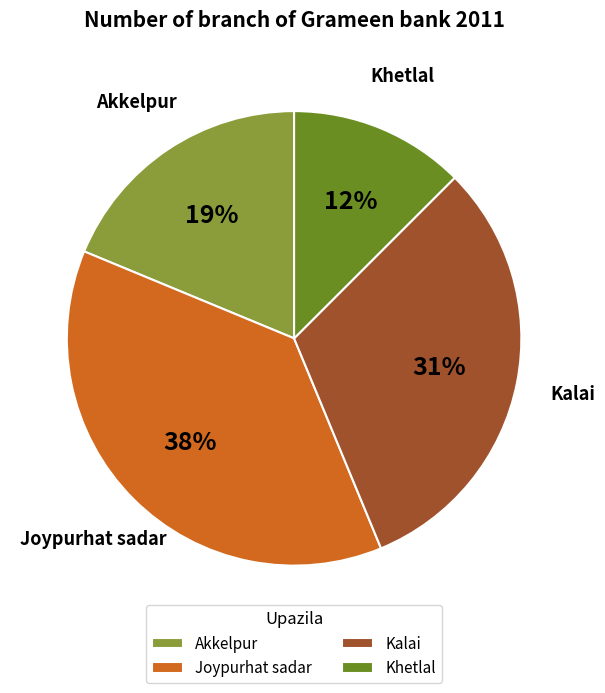

Which has a higher value, Akkelpur or Joypurhat sadar?

Joypurhat sadar